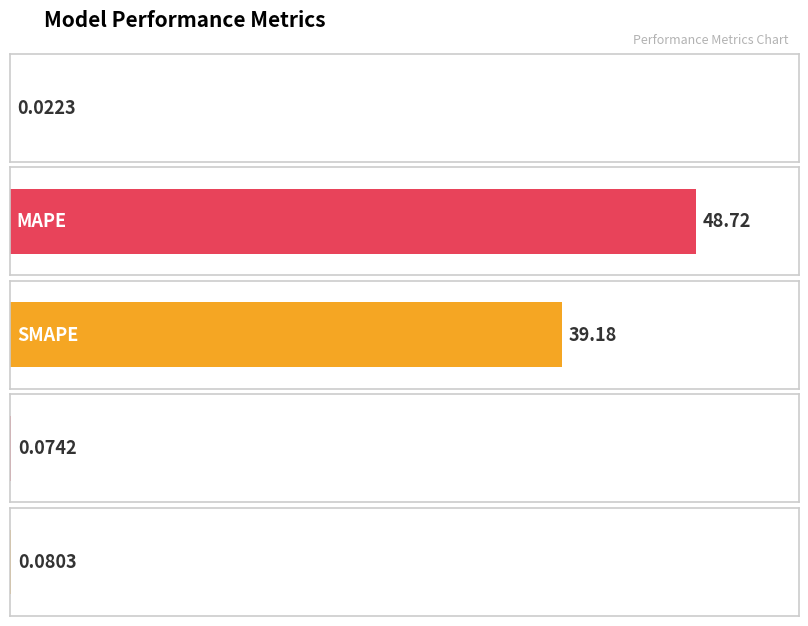

The value at MSE is 0.0. True or false?

True